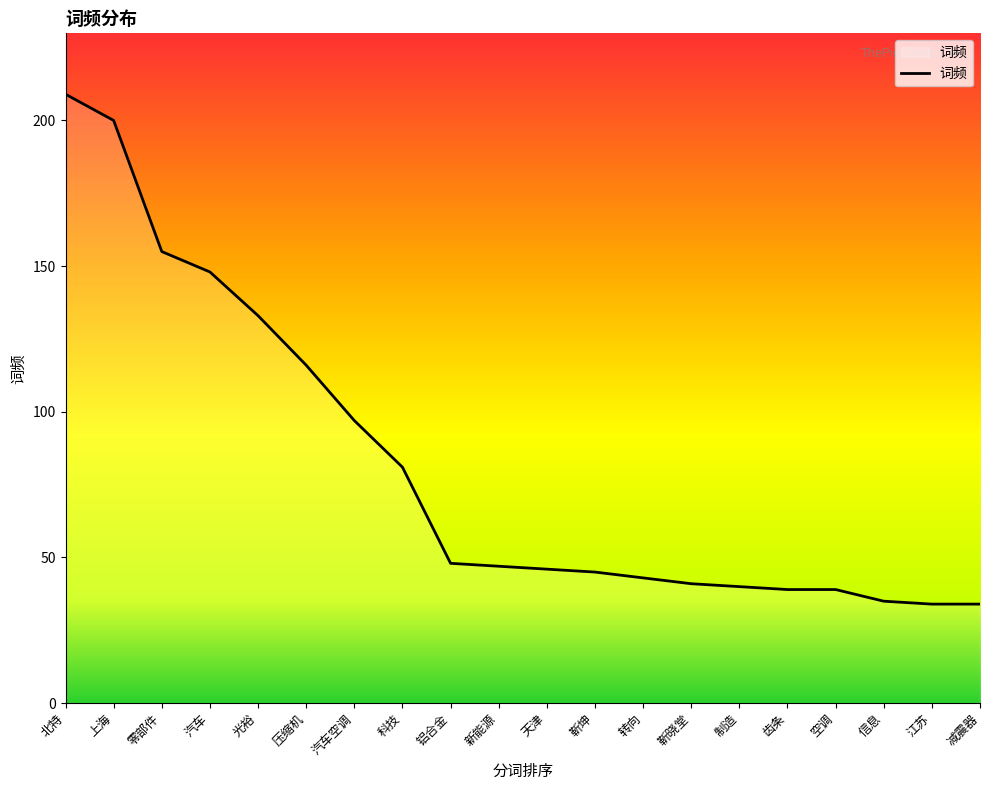

Which has a higher value, 零部件 or 转向?

零部件